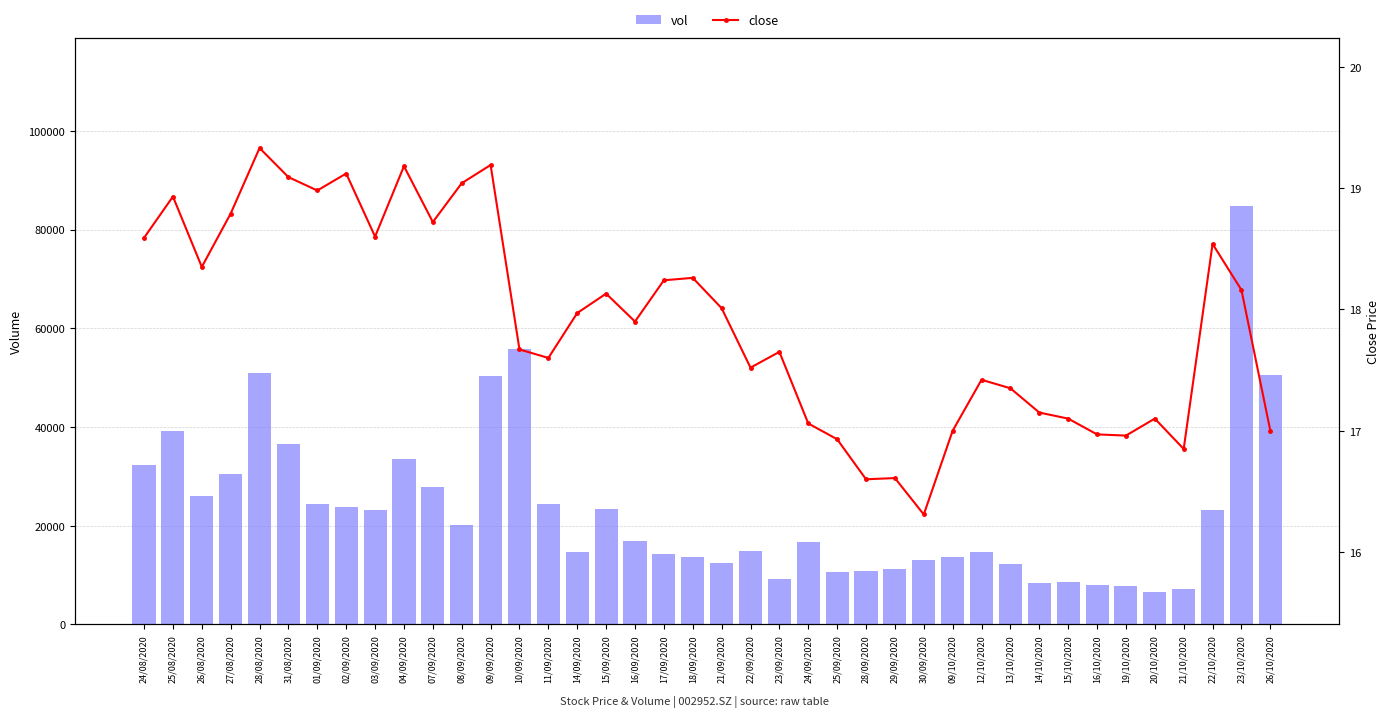

The vol series shows 41562.8 at 01/09/2020. True or false?

False